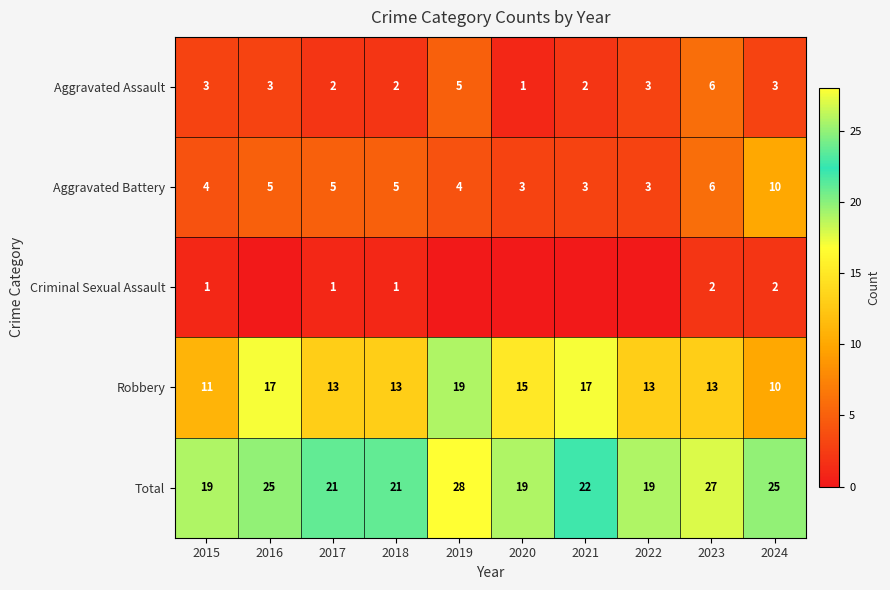

How many data points in Aggravated Assault are less than 3?

4